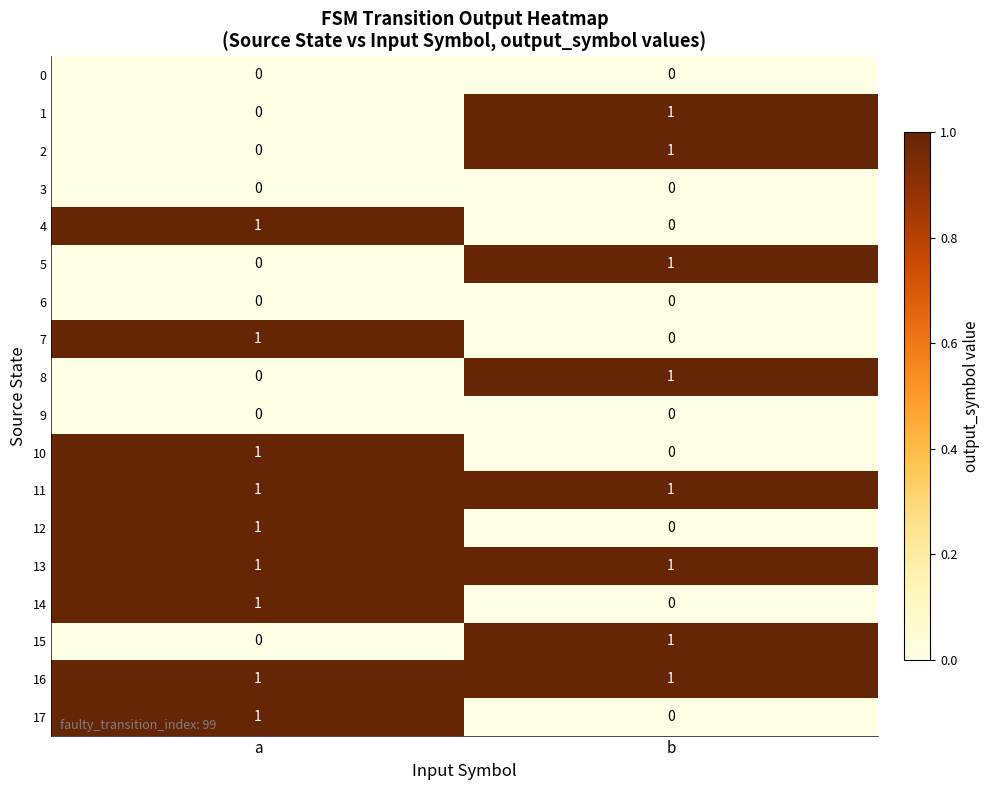

At which category is the sum across all series the highest?

a